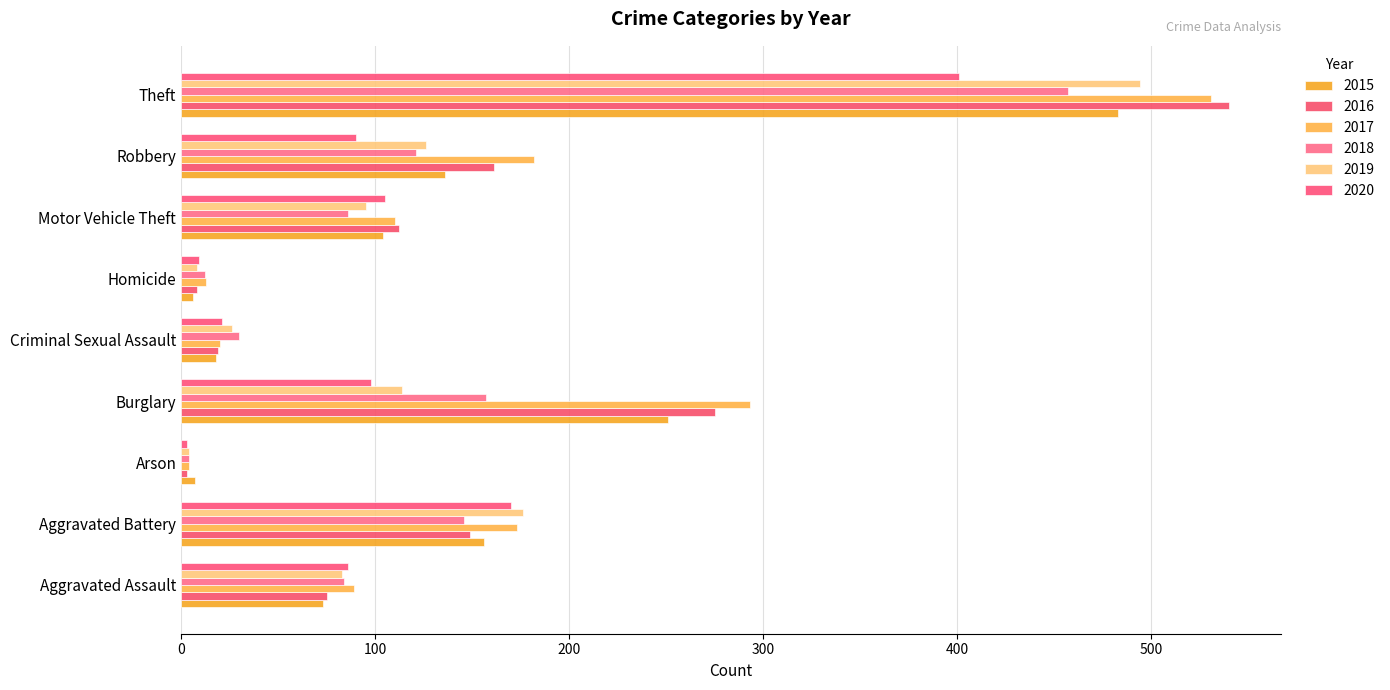

Where does the 2018 series first go above 86?

Aggravated Battery